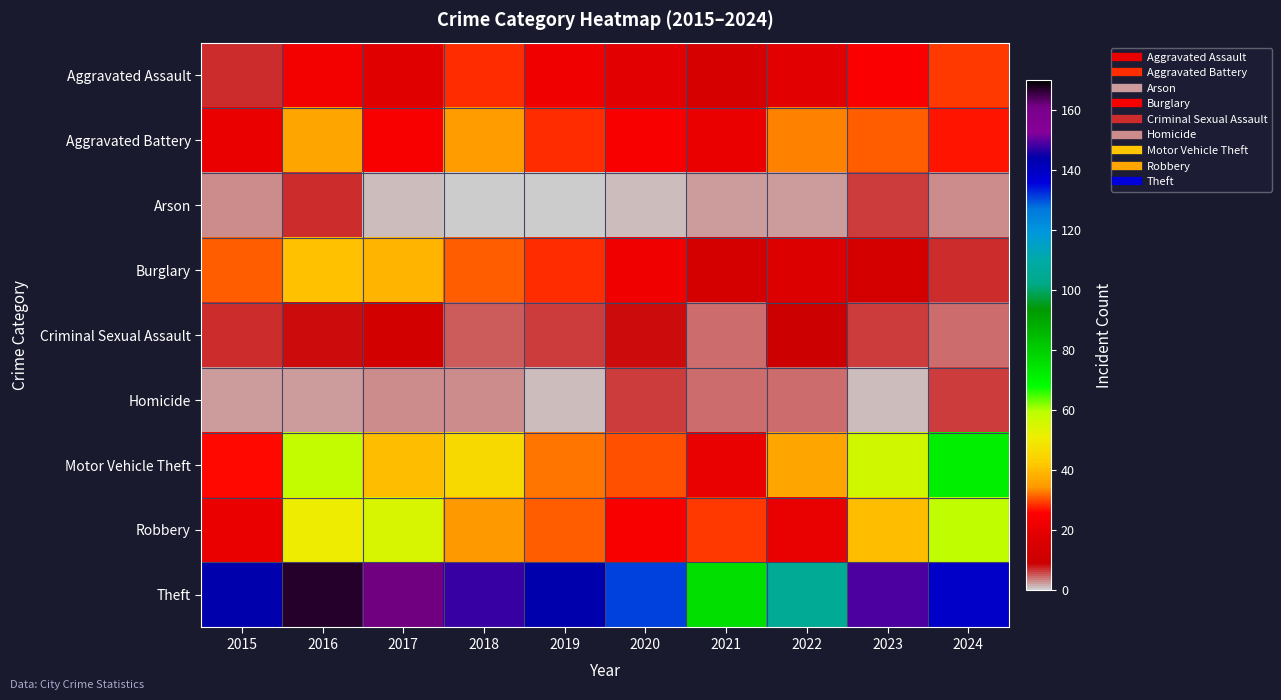

Is it true that Aggravated Battery equals 33.0 at 2022?

True